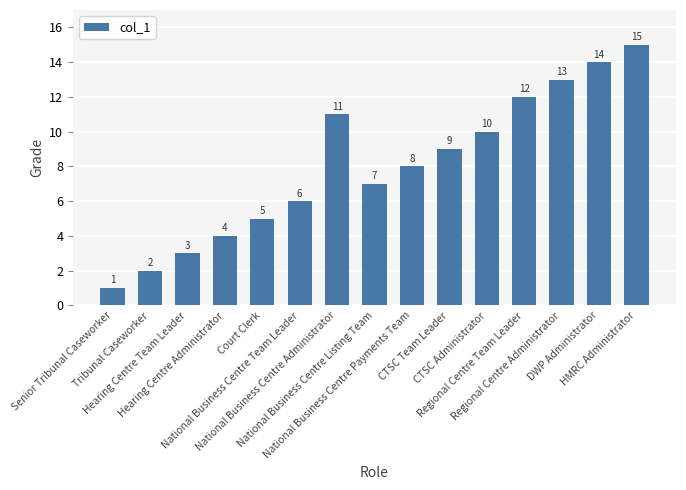

What is the label of the 10th bar from the right?

National Business Centre Team Leader